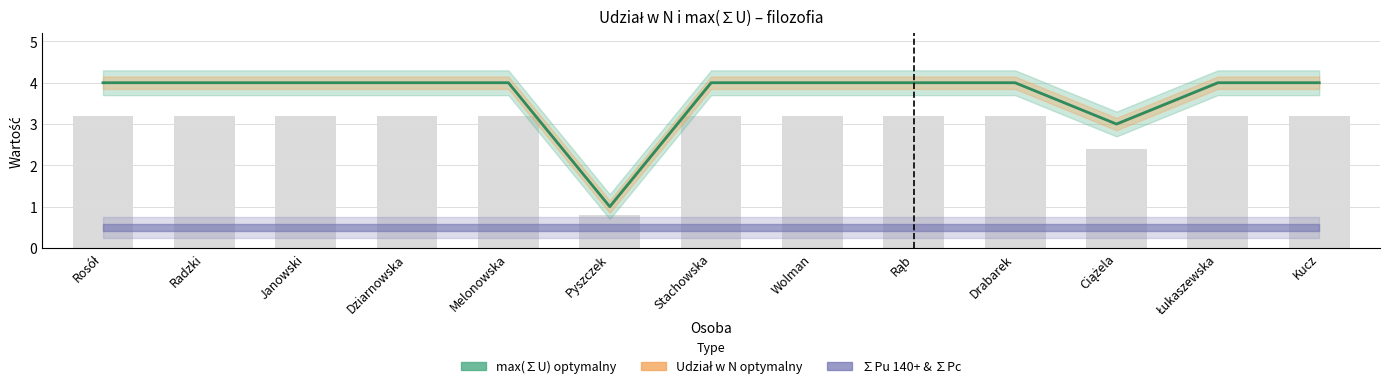

At which label is max(∑U) optymalny closest to 2?

Grzegorz Pyszczek